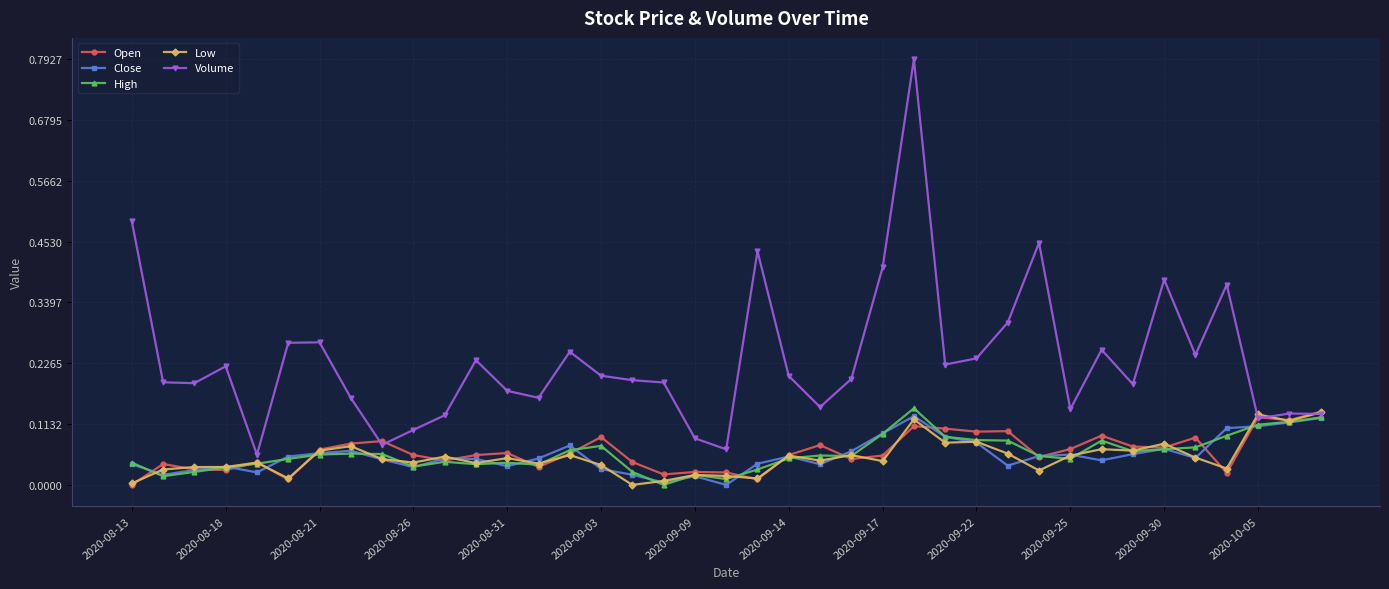

What is the greatest value displayed?

0.8